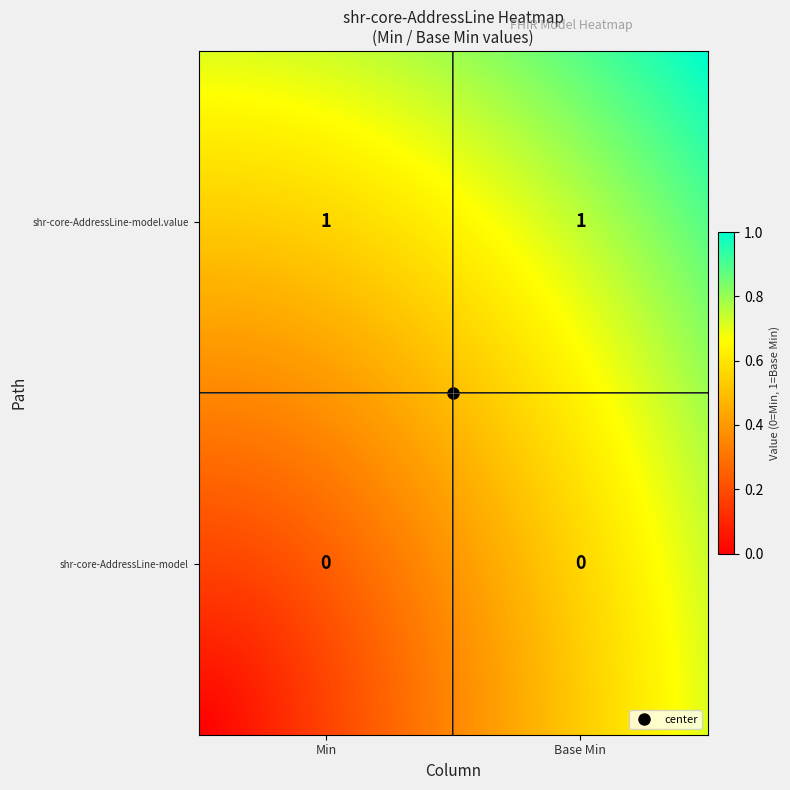

Is it true that shr-core-AddressLine-model.value equals 0 at Base Min?

False